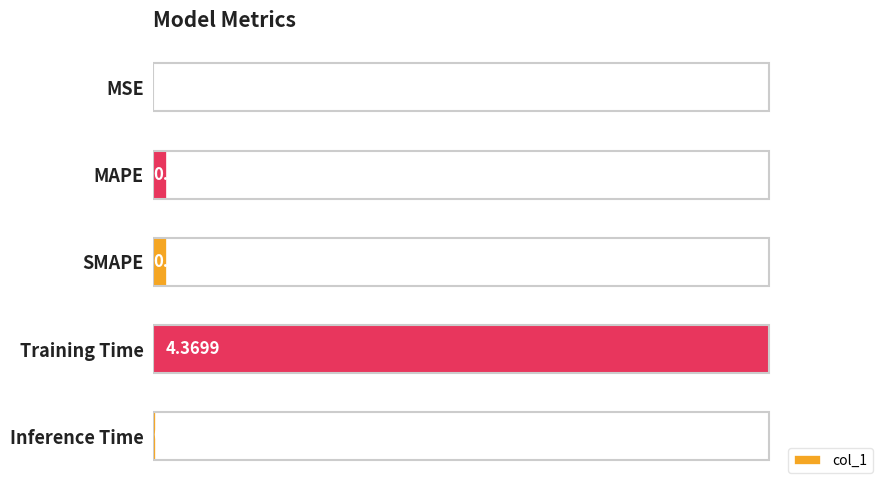

At which category does the chart reach its peak across all series?

Training Time